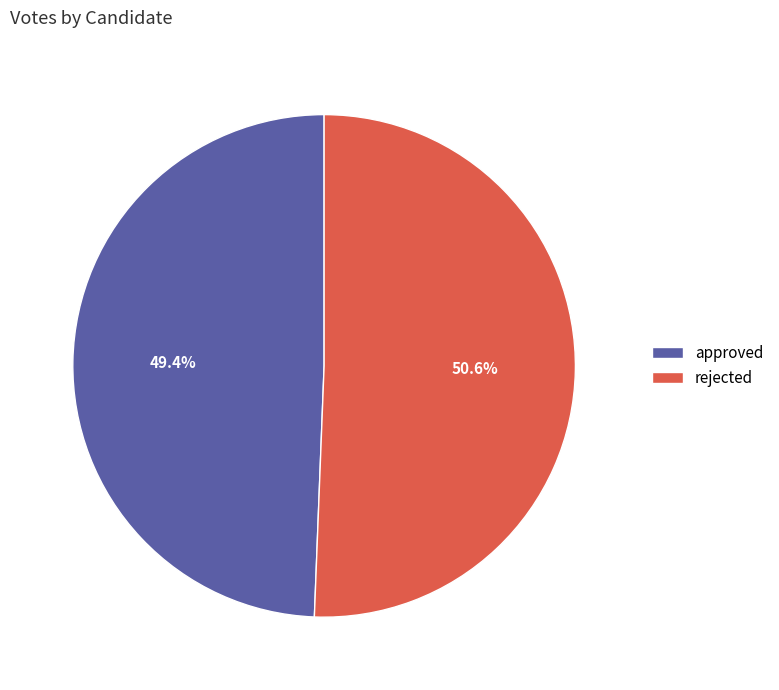

To the nearest percent, what portion does approved represent?

49%